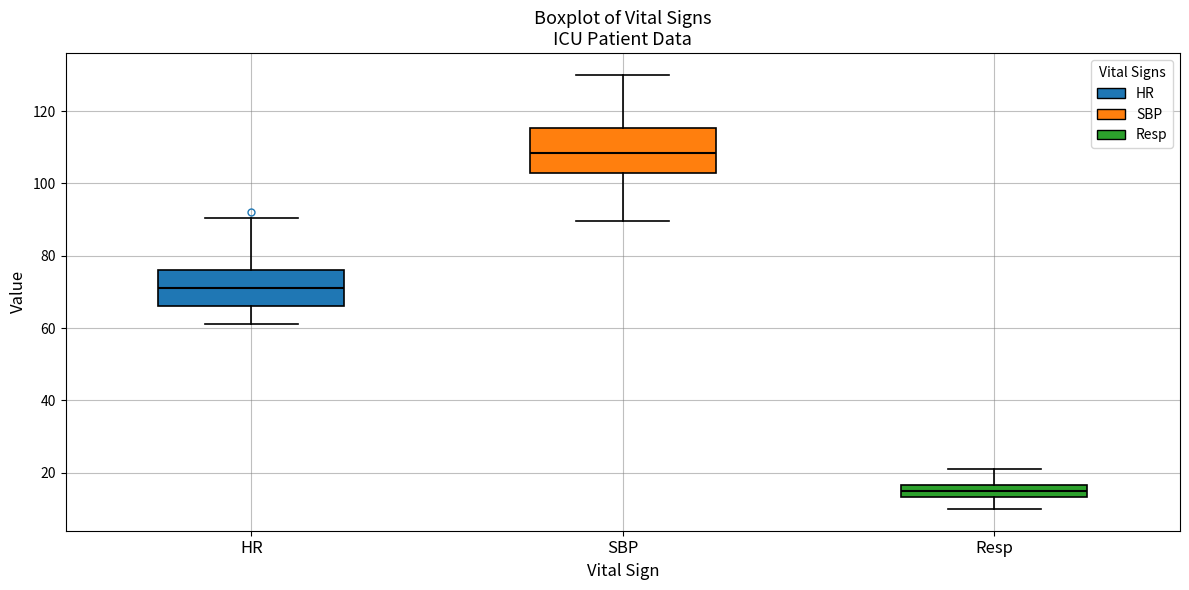

Which box is the tallest, from its lower edge to its upper edge?

SBP